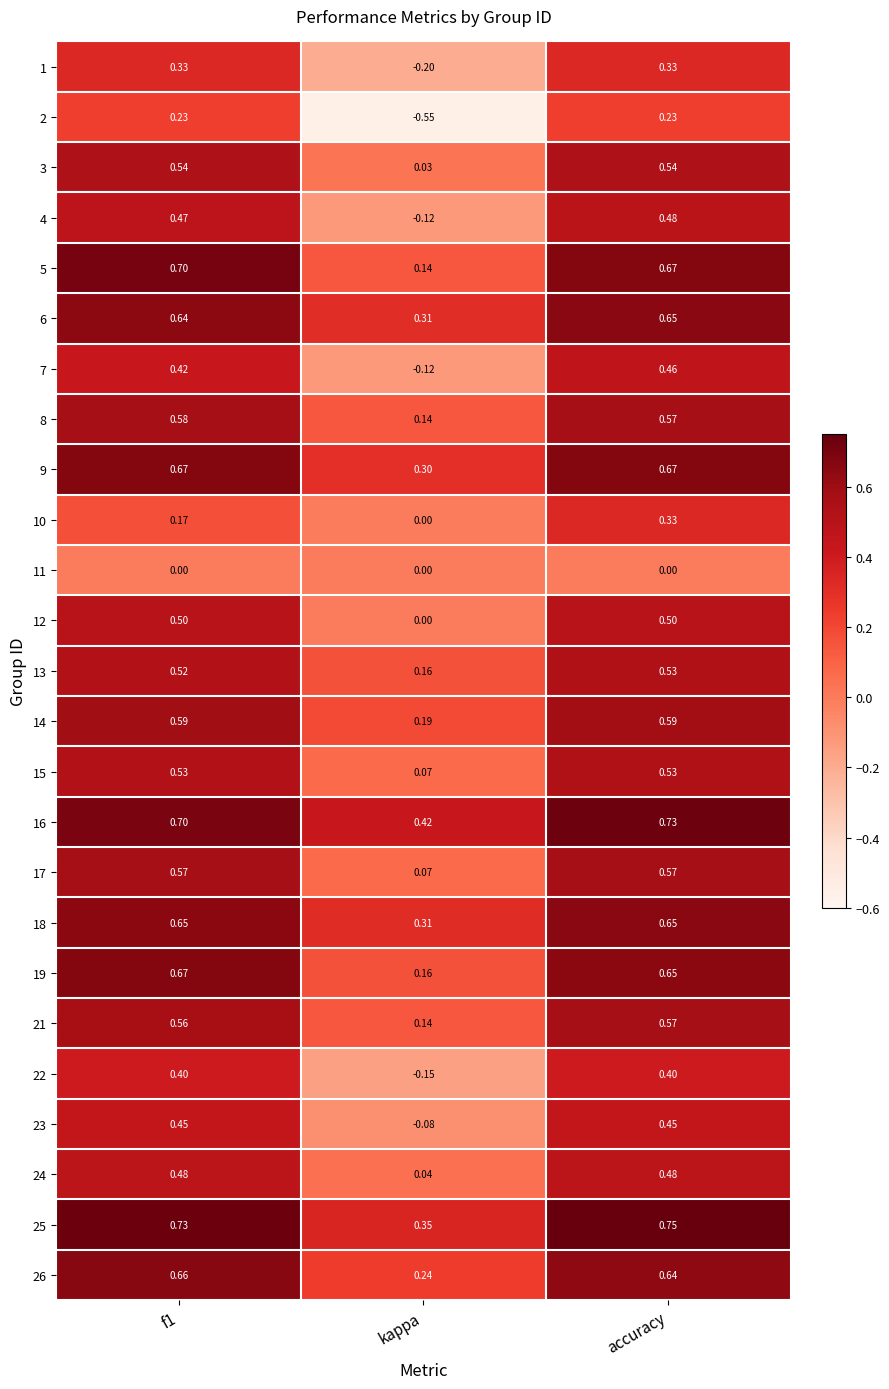

Count the number of categories in the chart.

3